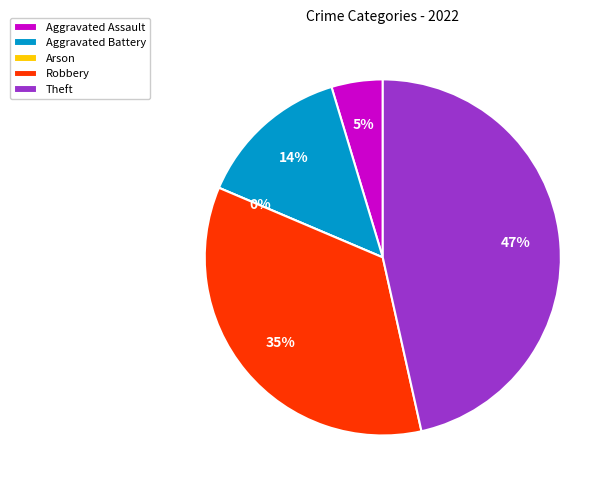

Is there a majority slice in this chart?

No